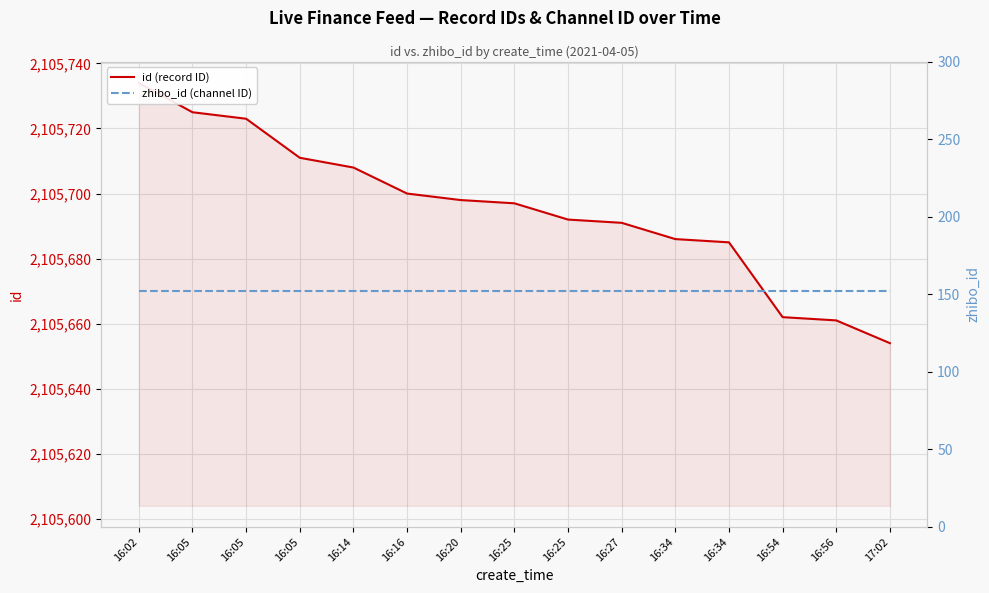

Reading left to right, list all the values displayed in this chart.

id (record ID): 16:02=2105734	16:05=2105725	16:05=2105723	16:05=2105711	16:14=2105708	16:16=2105700	16:20=2105698	16:25=2105697	16:25=2105692	16:27=2105691	16:34=2105686	16:34=2105685	16:54=2105662	16:56=2105661	17:02=2105654
zhibo_id (channel ID): 16:02=152	16:05=152	16:05=152	16:05=152	16:14=152	16:16=152	16:20=152	16:25=152	16:25=152	16:27=152	16:34=152	16:34=152	16:54=152	16:56=152	17:02=152